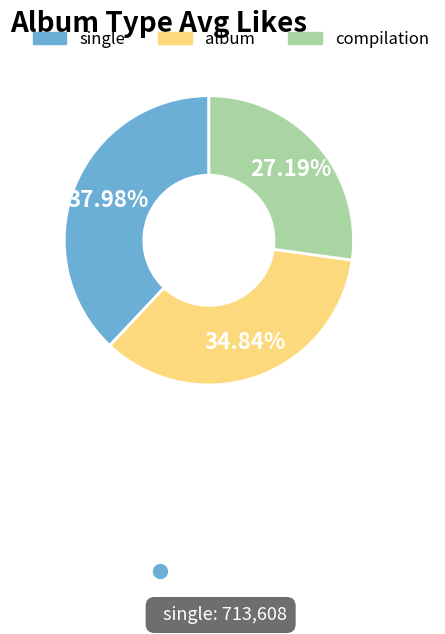

Rank the categories by value from lowest to highest.

compilation, album, single